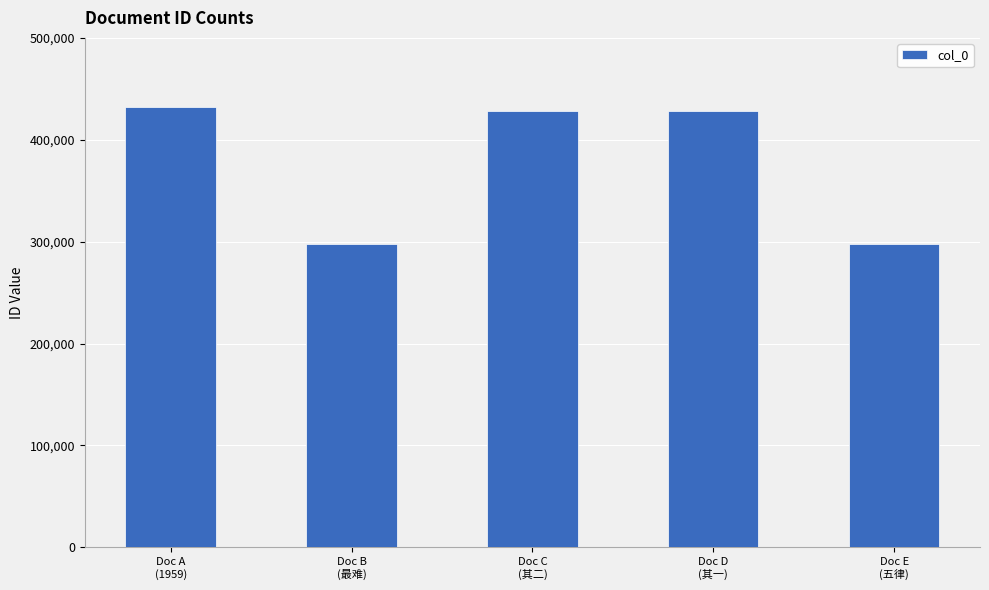

What is the label of the 1st bar from the left?

Doc A
(1959)